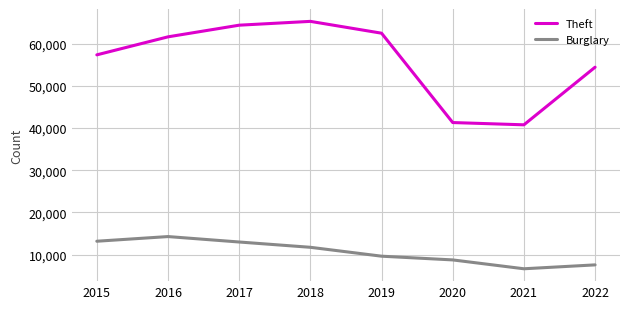

In Burglary, how many points are lower than both neighbors (excluding endpoints)?

1